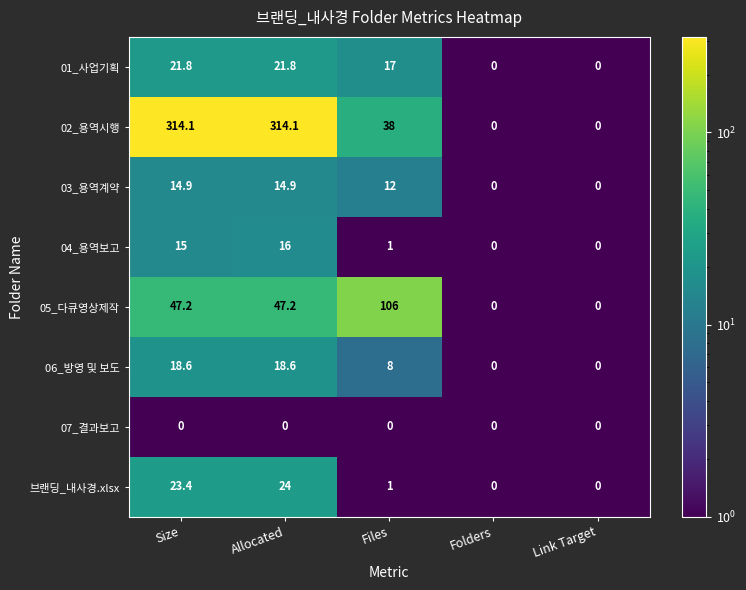

Is it true that 05_다큐영상제작 equals 25.3 at Size?

False